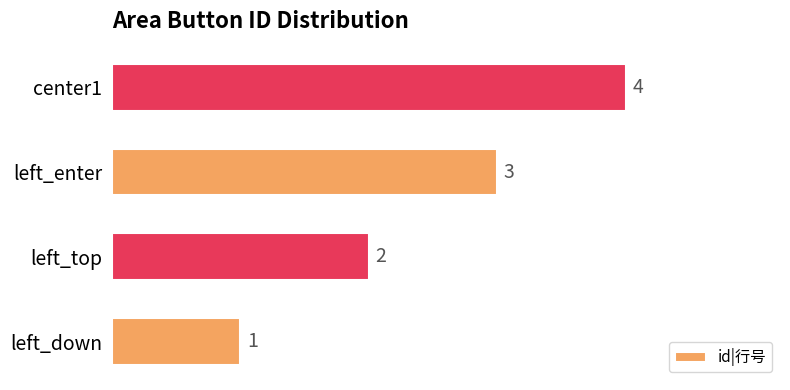

At which label is the value closest to 2?

left_top